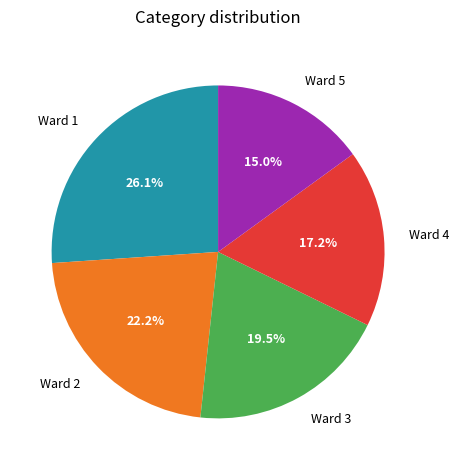

Rank the categories by value from highest to lowest.

Ward 1, Ward 2, Ward 3, Ward 4, Ward 5